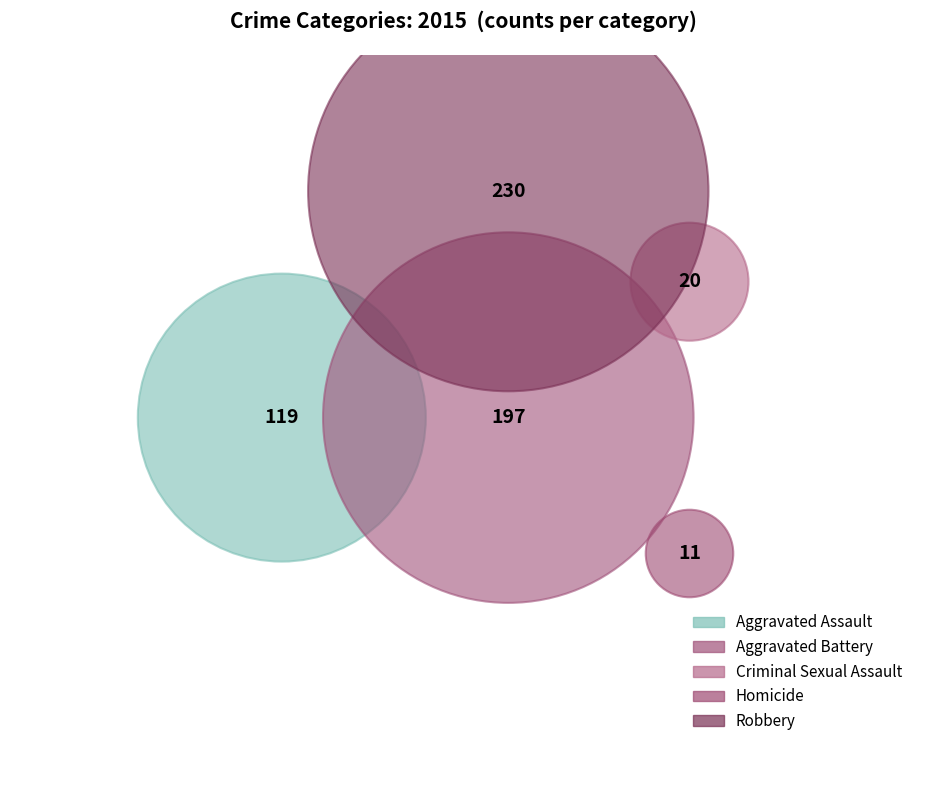

What percentage is the Homicide slice, to the nearest percent?

2%